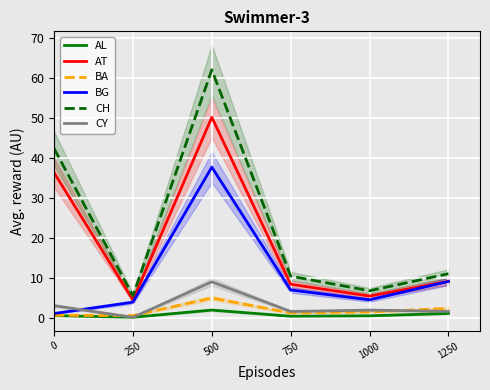

Which has a higher value, 500 or 1250?

500